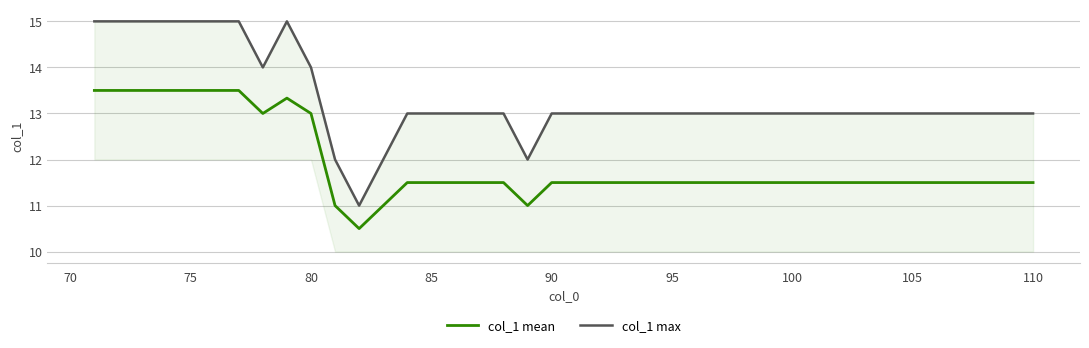

How many interior local valleys does the col_1 mean series have?

3